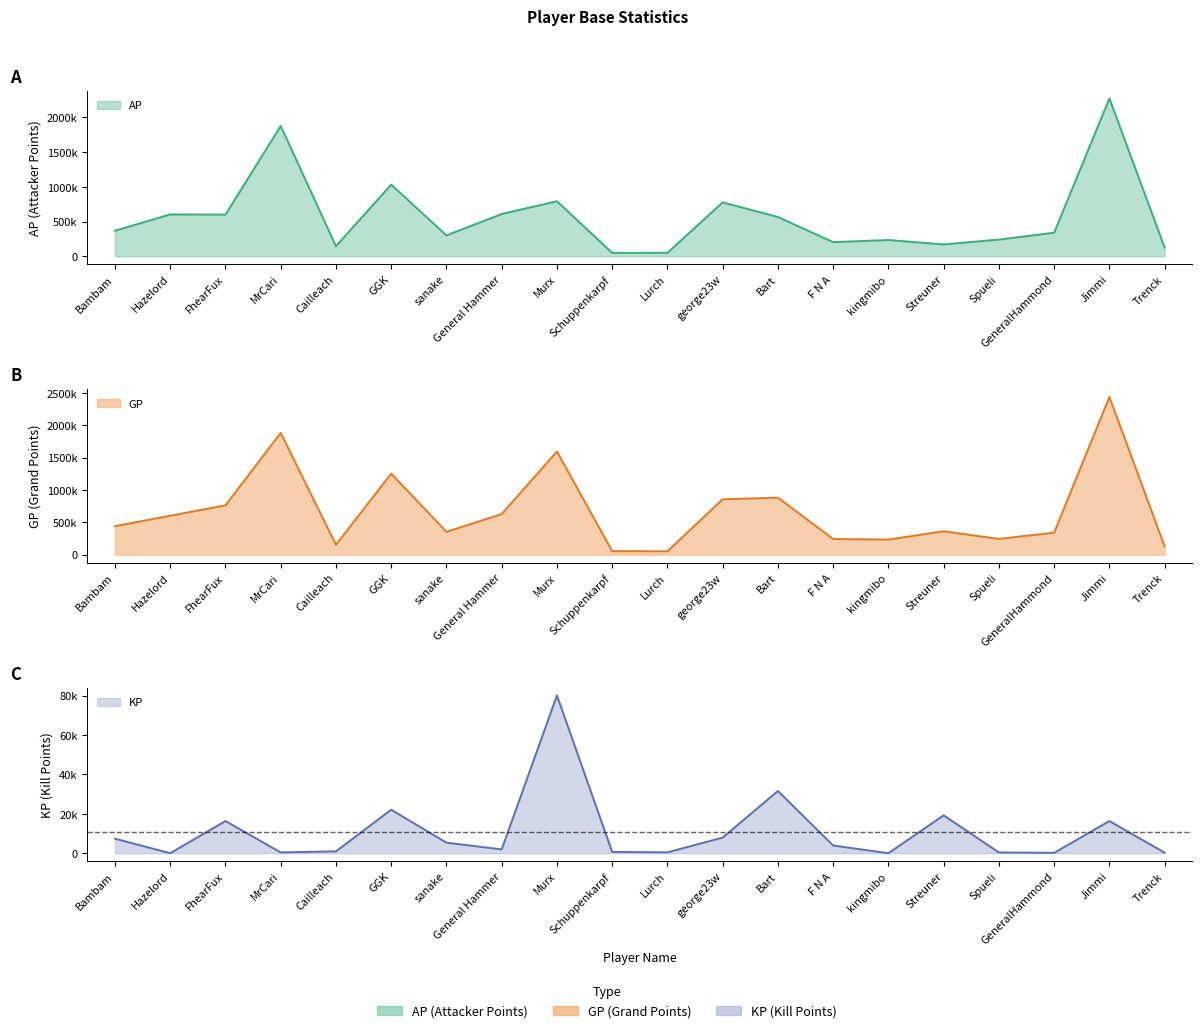

At which category does the chart reach its peak across all series?

Jimmi